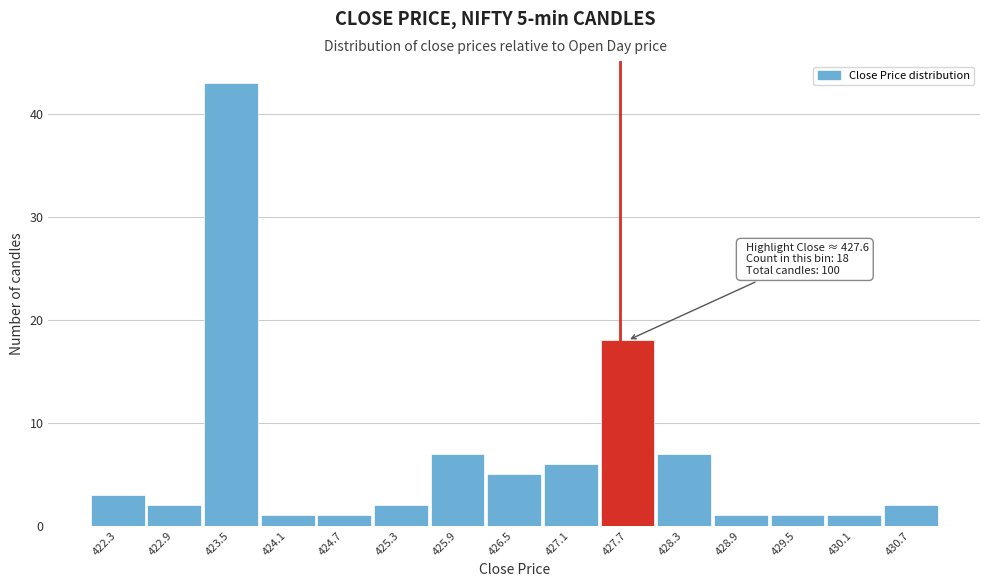

Which range on the x-axis has the tallest bar?

423.2 to 423.8